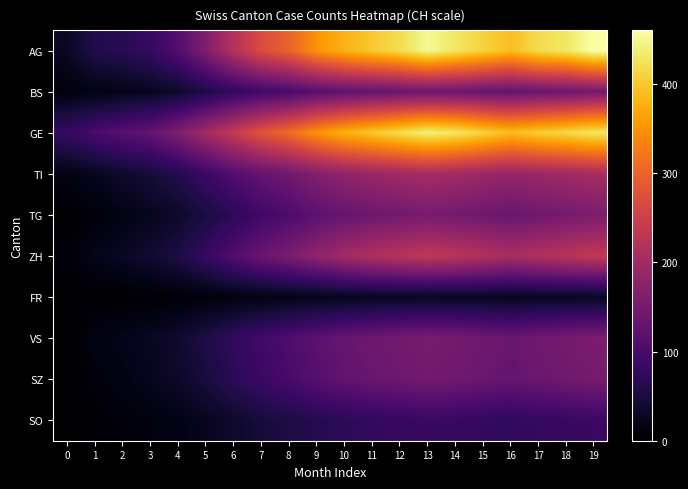

Reading left to right, extract all data points from this chart.

AG: 0=30	1=60	2=65	3=80	4=110	5=160	6=220	7=270	8=300	9=350	10=380	11=400	12=420	13=450	14=430	15=410	16=390	17=420	18=430	19=460
BS: 0=10	1=15	2=20	3=25	4=35	5=55	6=75	7=90	8=100	9=115	10=125	11=130	12=135	13=140	14=138	15=132	16=128	17=135	18=140	19=148
GE: 0=80	1=100	2=115	3=130	4=160	5=200	6=240	7=280	8=310	9=350	10=380	11=400	12=420	13=440	14=430	15=410	16=390	17=405	18=415	19=430
TI: 0=15	1=25	2=35	3=45	4=60	5=85	6=110	7=130	8=145	9=165	10=180	11=190	12=198	13=205	14=200	15=192	16=185	17=192	18=198	19=205
TG: 0=0	1=9	2=17	3=25	4=35	5=50	6=70	7=90	8=105	9=120	10=132	11=140	12=146	13=152	14=148	15=142	16=136	17=143	18=149	19=156
ZH: 0=5	1=22	2=29	3=40	4=55	5=80	6=110	7=135	8=155	9=180	10=200	11=215	12=225	13=235	14=228	15=218	16=208	17=218	18=226	19=237
FR: 0=0	1=2	2=3	3=4	4=6	5=9	6=13	7=16	8=18	9=21	10=23	11=25	12=26	13=27	14=26	15=25	16=24	17=25	18=26	19=27
VS: 0=0	1=16	2=22	3=28	4=38	5=55	6=75	7=92	8=105	9=121	10=133	11=141	12=147	13=153	14=149	15=143	16=137	17=144	18=150	19=157
SZ: 0=0	1=9	2=17	3=25	4=34	5=49	6=68	7=85	8=99	9=115	10=127	11=135	12=141	13=147	14=143	15=137	16=131	17=138	18=144	19=151
SO: 0=1	1=4	2=8	3=12	4=17	5=25	6=36	7=46	8=54	9=63	10=70	11=75	12=79	13=83	14=81	15=77	16=74	17=78	18=81	19=85